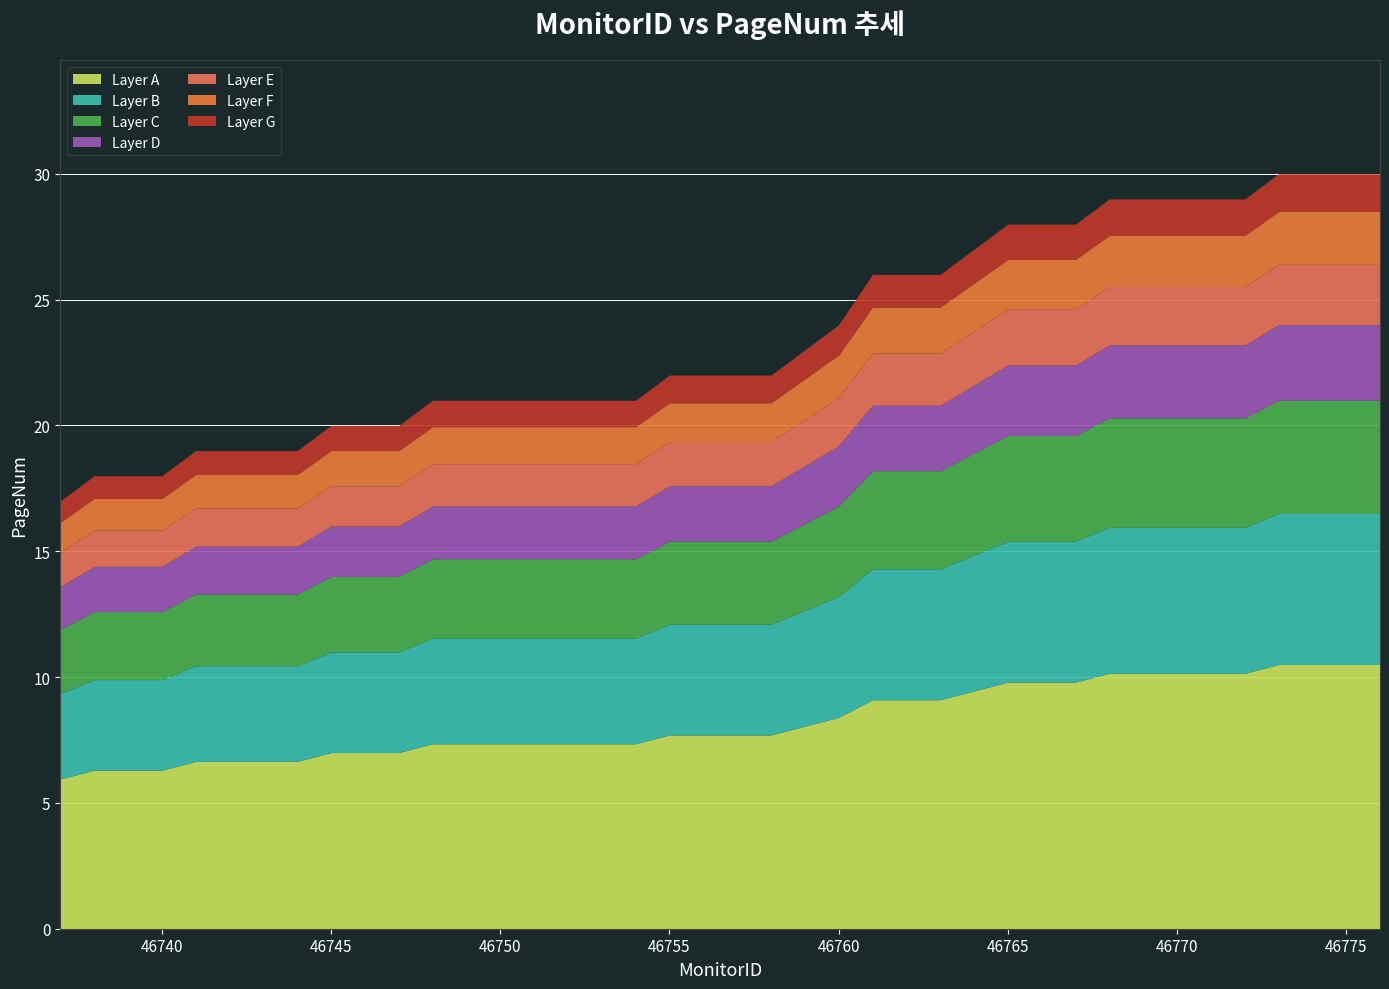

How many lines are shown in the chart?

7